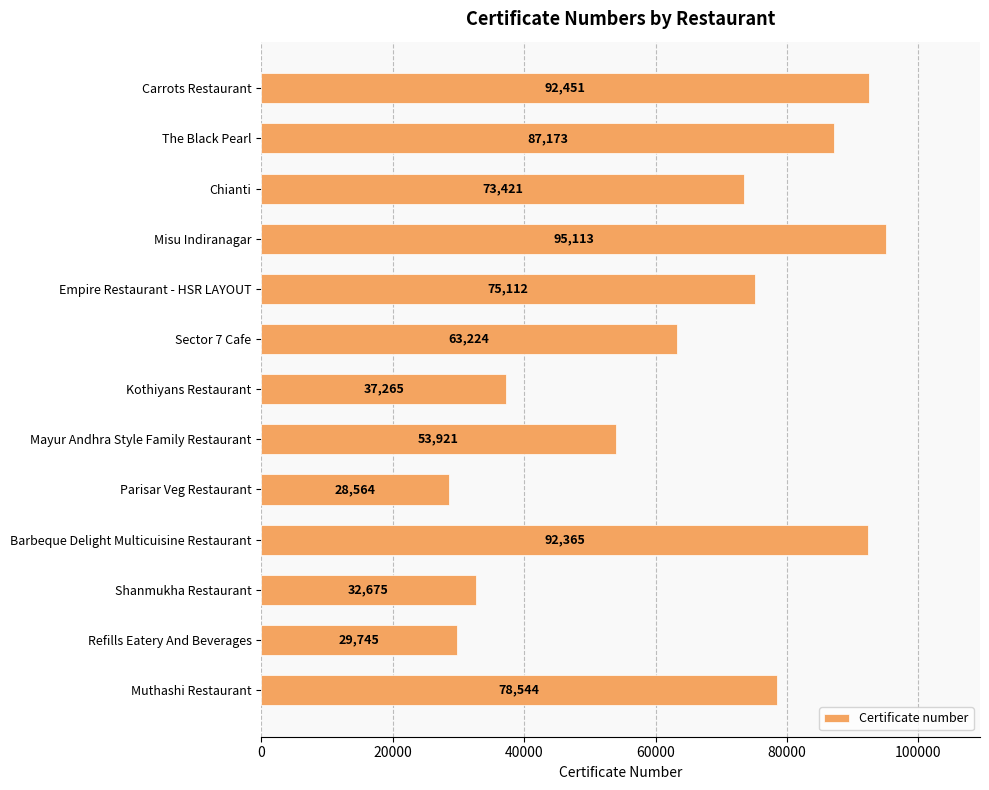

What is the difference between the maximum and minimum values?

66549